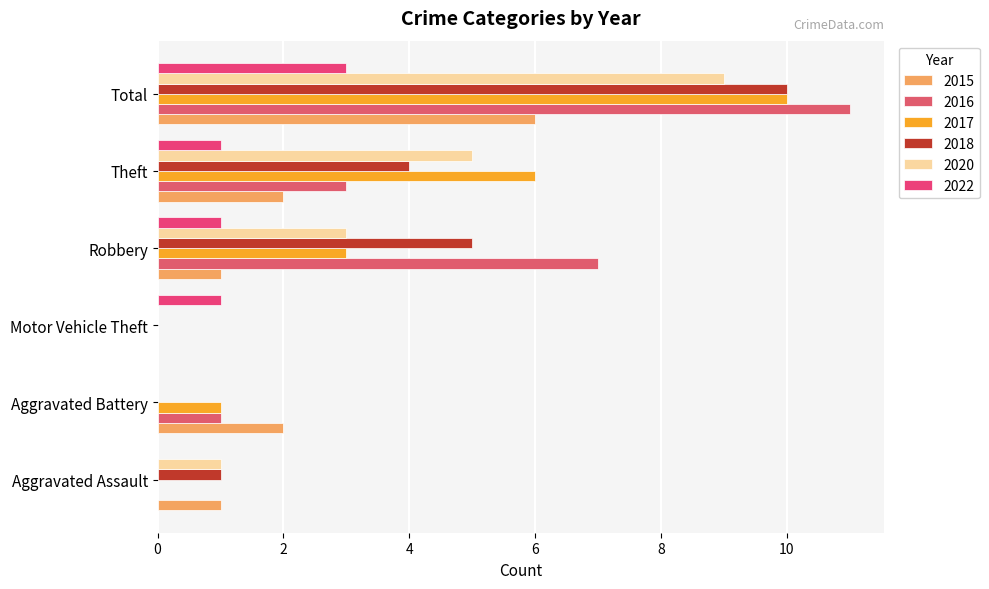

Is the value of 2016 at Robbery greater than the value of 2017 at Total?

No